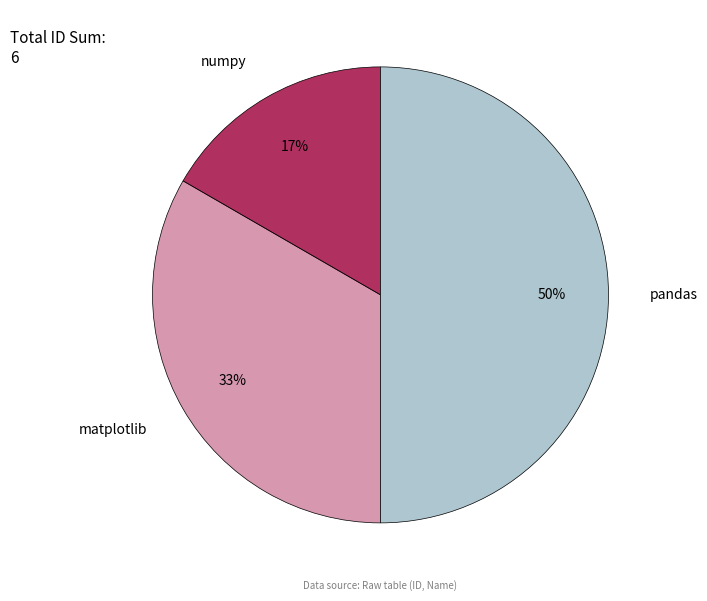

How many segments does this pie chart have?

3